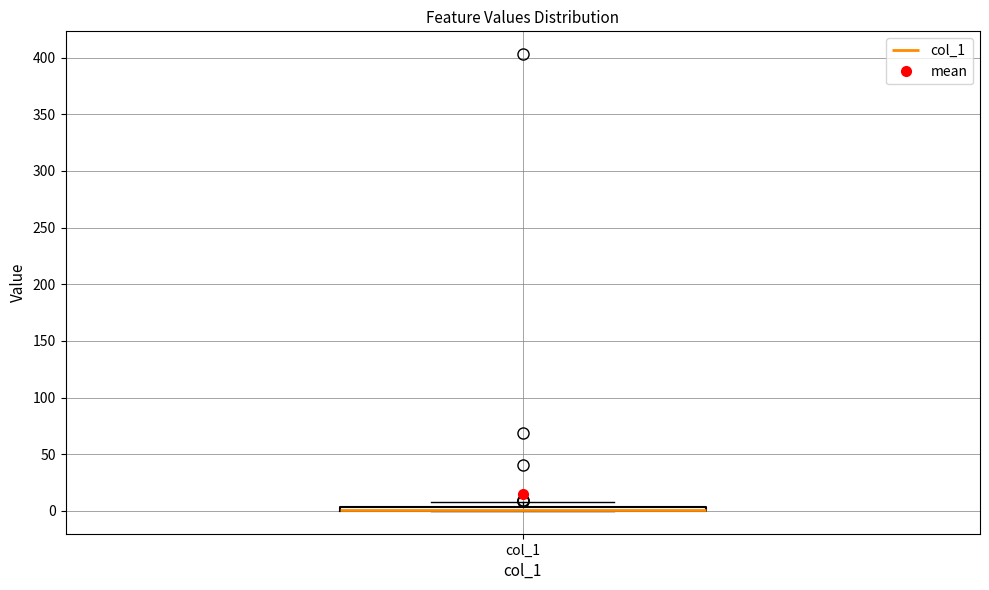

Where is the lower edge of the box for col_1 on the y-axis? The values are not printed on the chart, so give them approximately, as read against the axis.

0